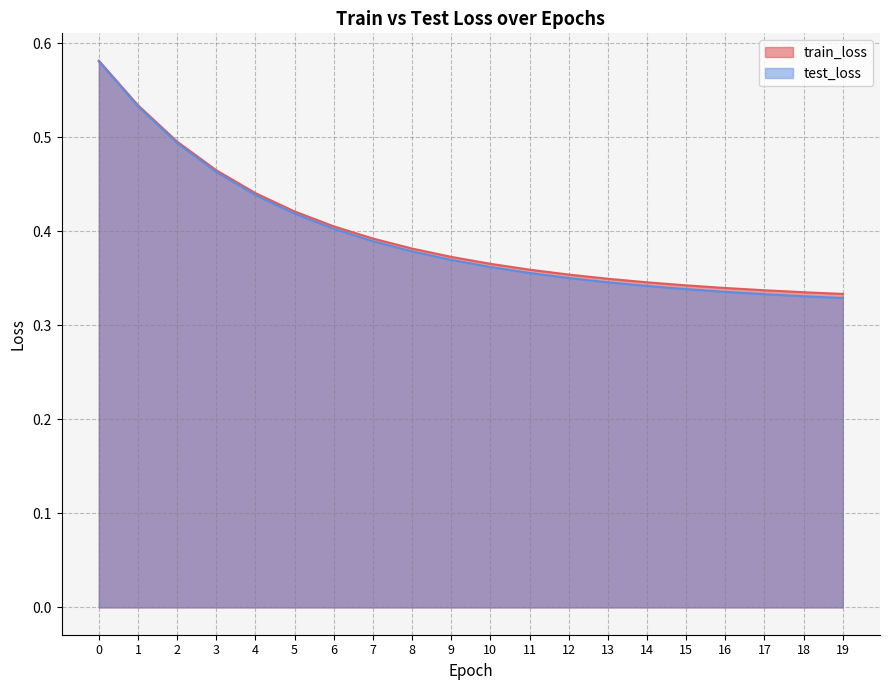

What is the difference between the maximum and second lowest values in the train_loss series?

0.2